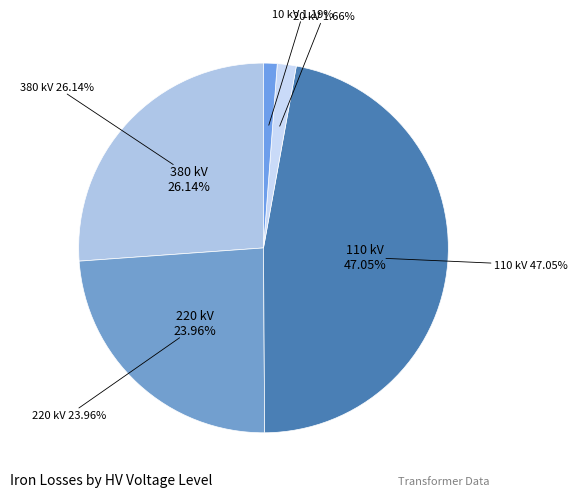

How many segments does this pie chart have?

5